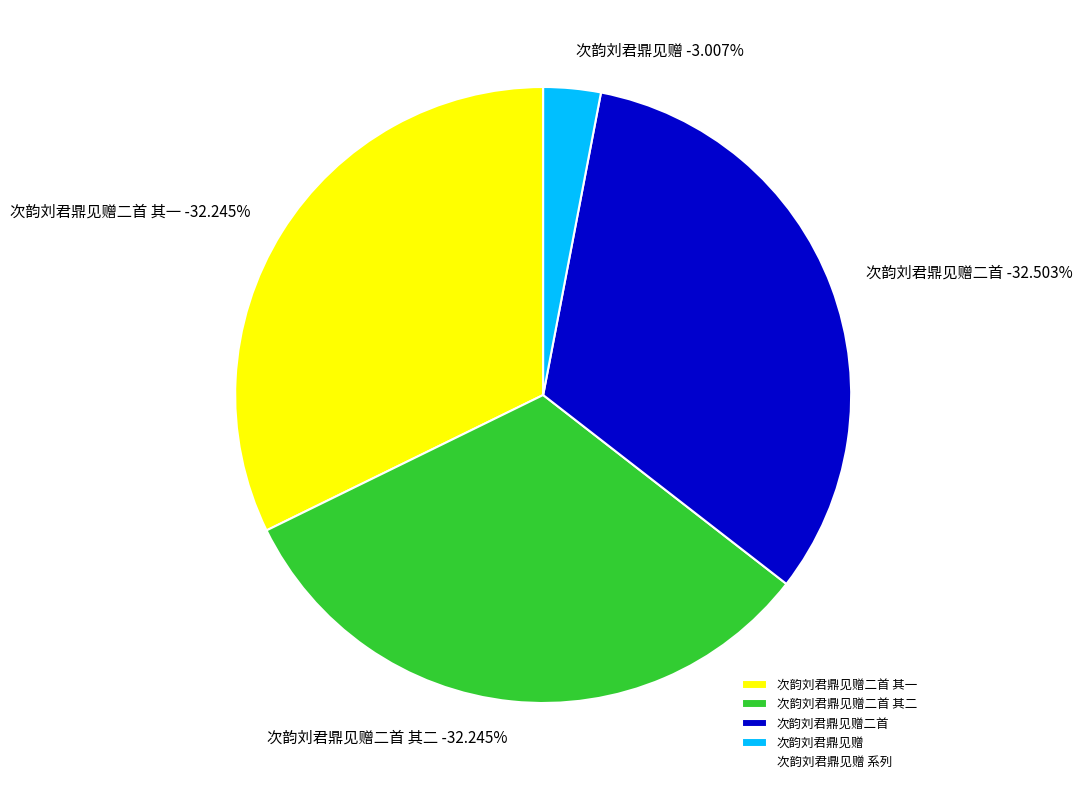

Does any single category account for the majority?

No